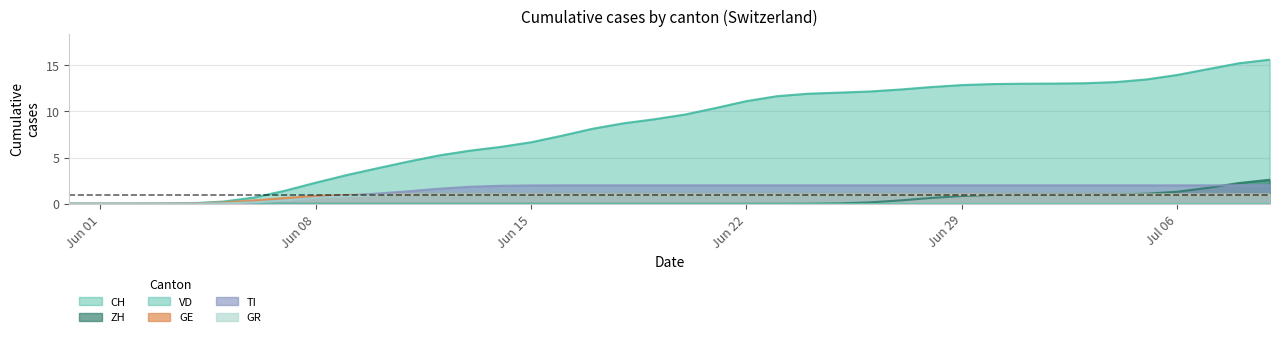

How many values in GE are above zero?

33